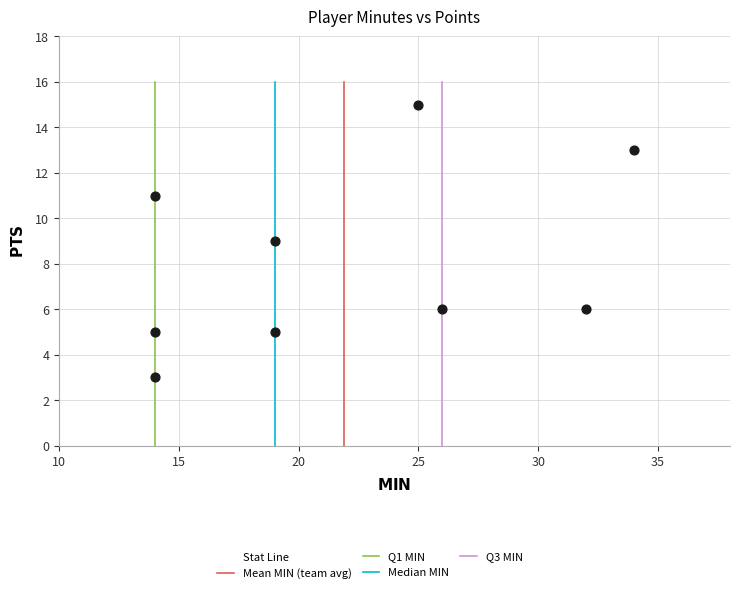

What is the range of Y values (max minus min)?

12